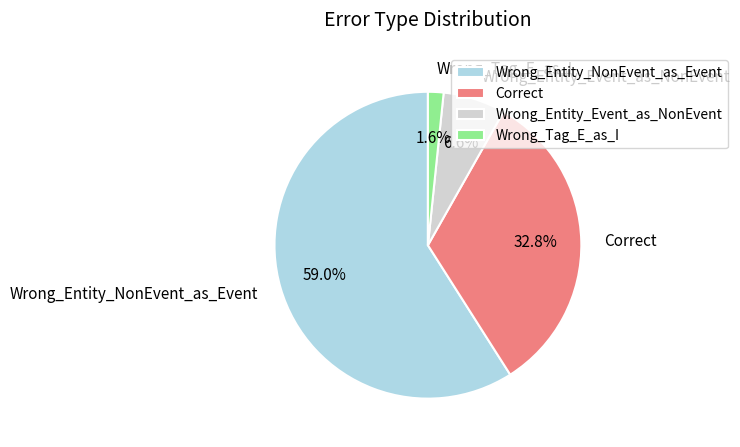

What is the smallest slice in the pie chart?

Wrong_Tag_E_as_I